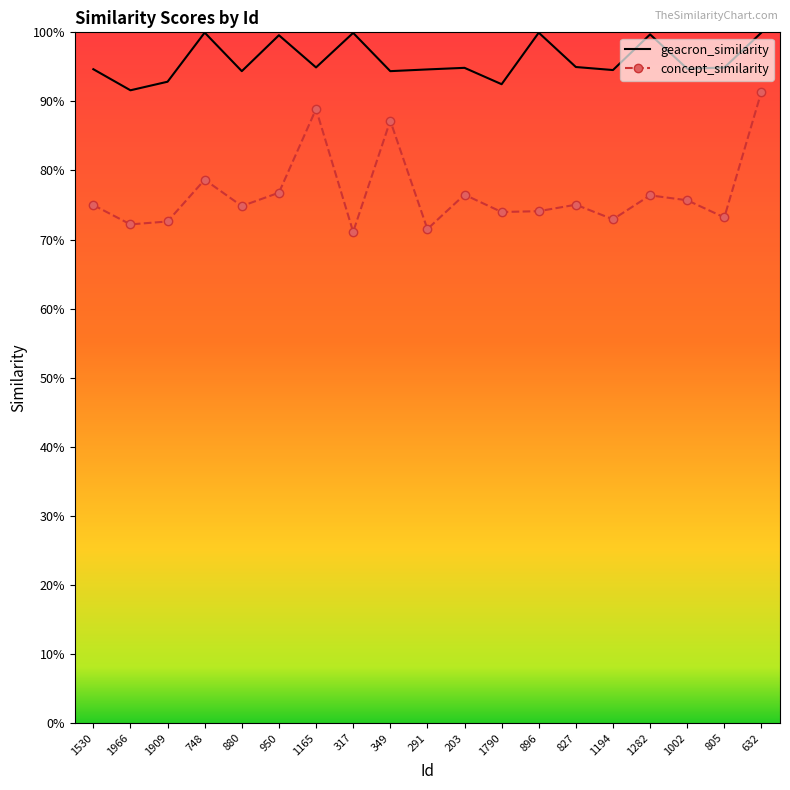

Is it true that geacron_similarity equals 0.5 at 950?

False